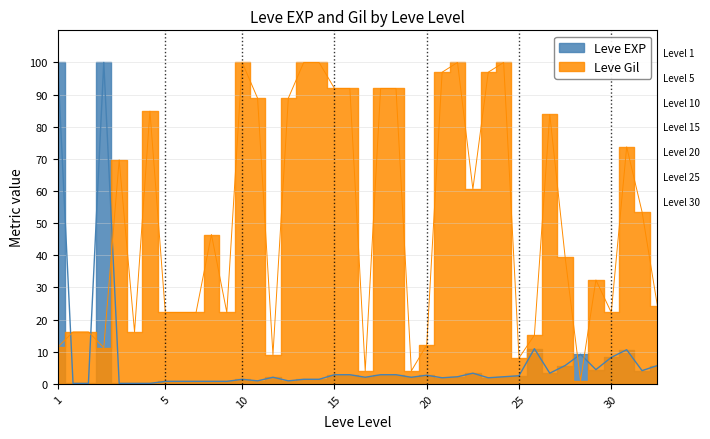

What is the difference between the maximum and second lowest values in the Leve EXP series?

99.8